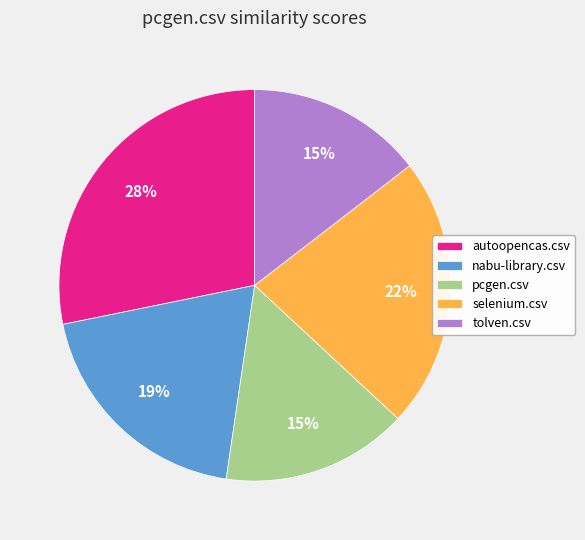

True or false: nabu-library.csv accounts for 31% of the total.

False